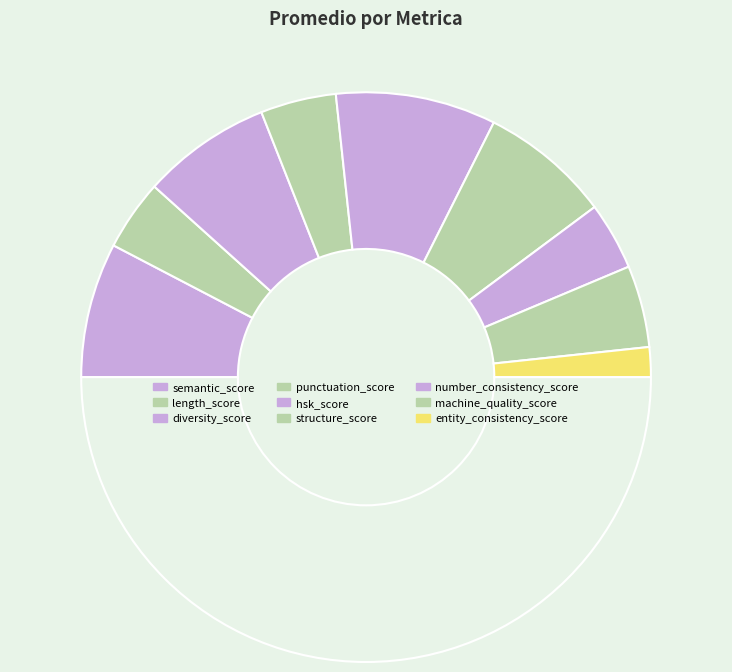

How many segments does this pie chart have?

10